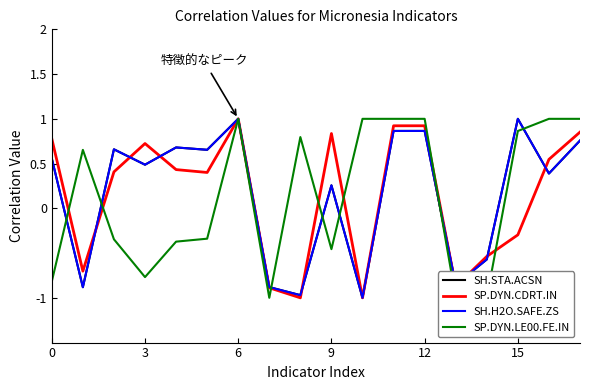

What is the sum of all SH.STA.ACSN values?

3.0